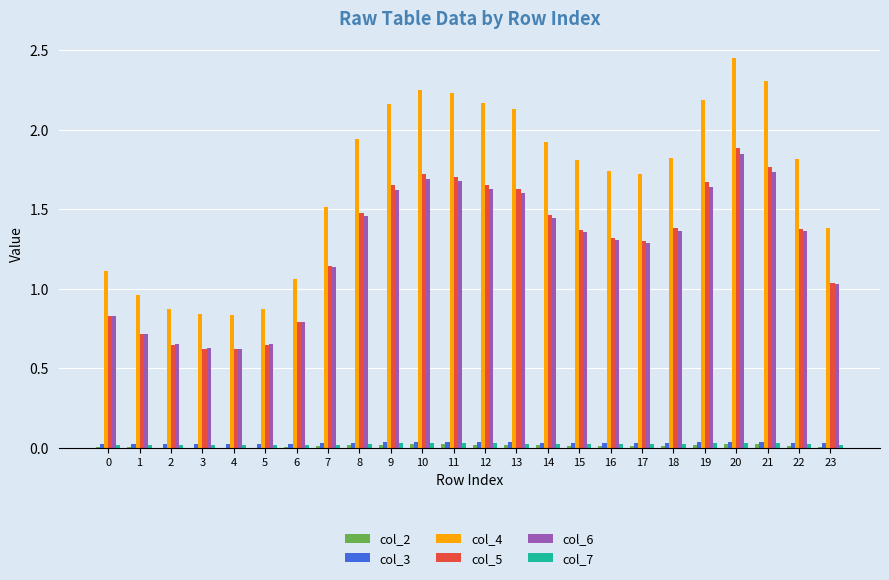

True or false: col_7 has a value of 0.0 at 15.

True